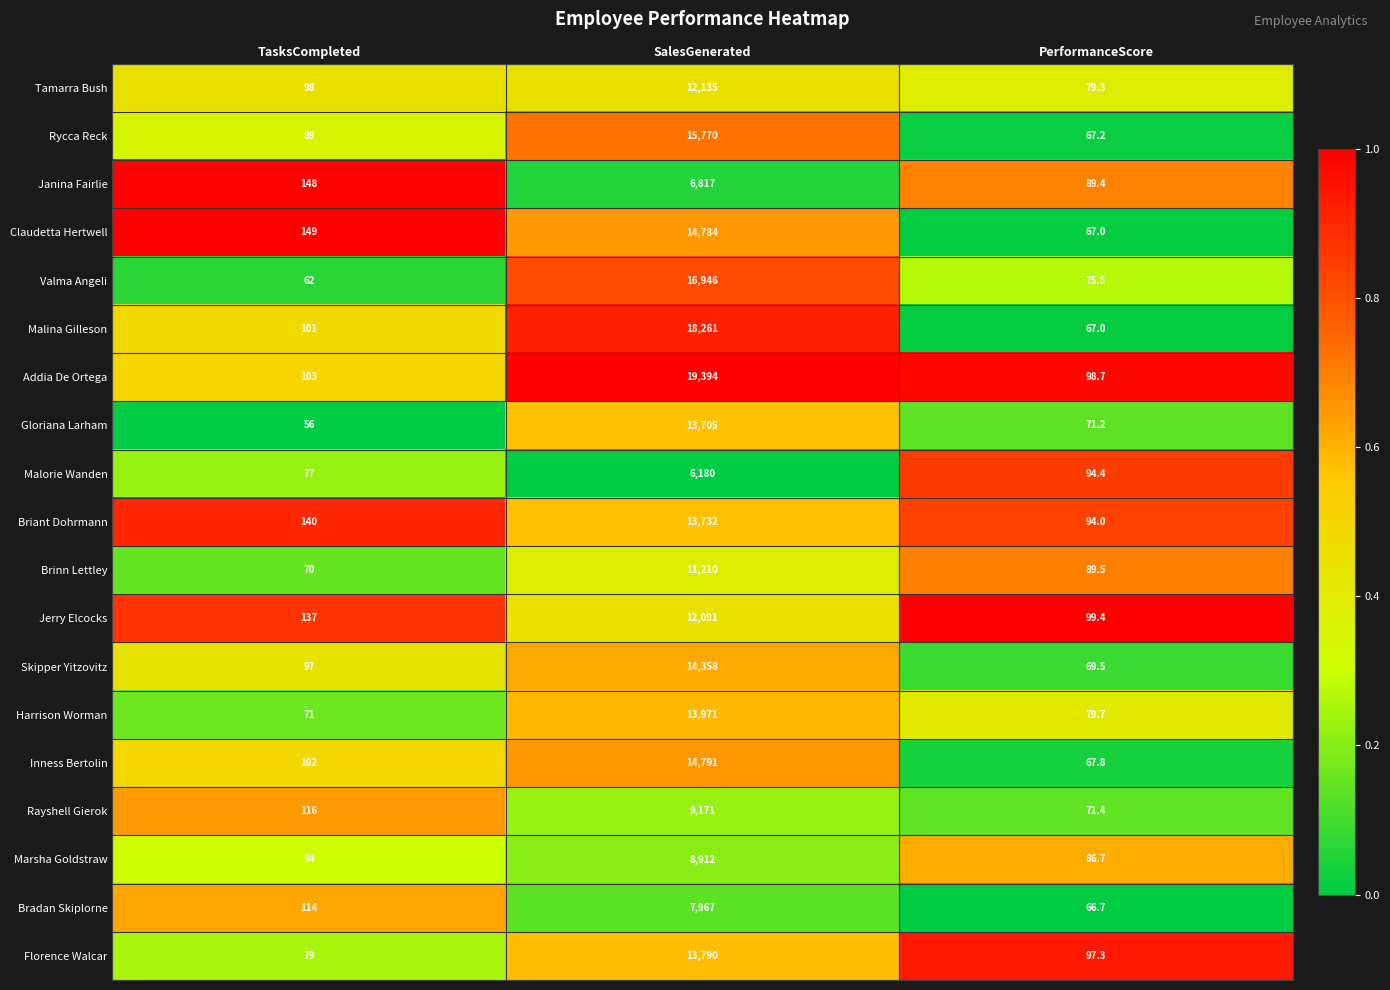

What is the sum of the Skipper Yitzovitz values at PerformanceScore and SalesGenerated?

14427.5